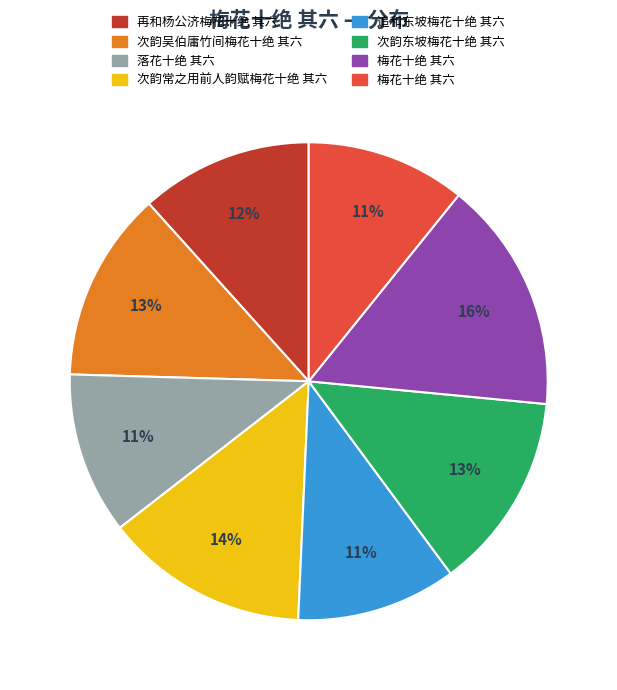

Does any single category account for the majority?

No